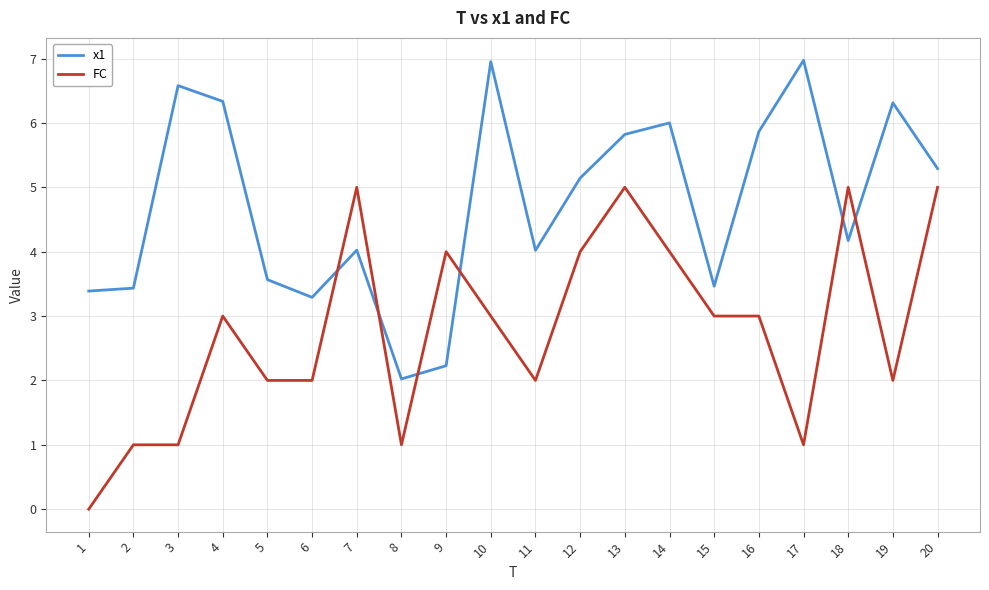

What is the difference between the FC values at 4 and 11?

1.0